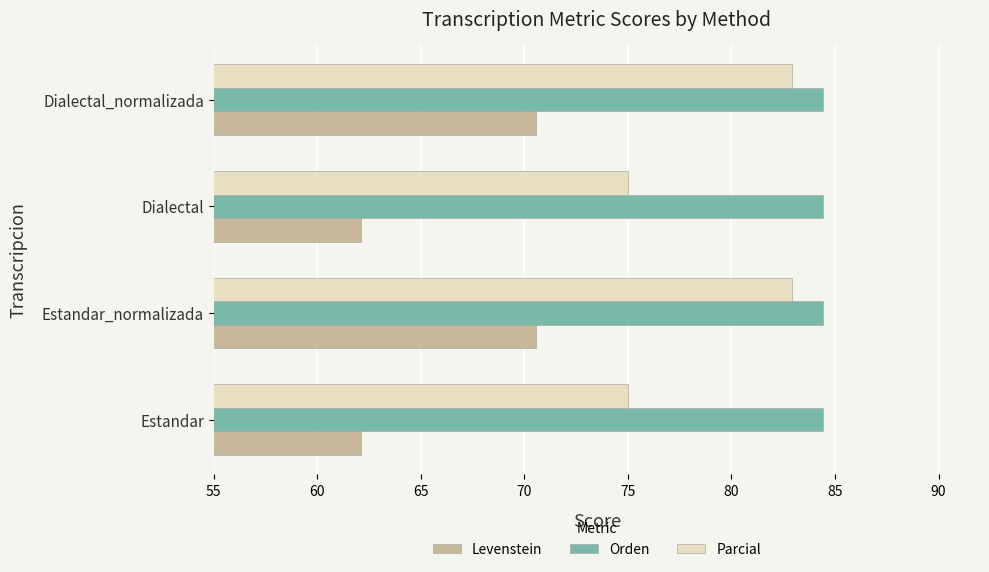

What is the greatest value displayed?

84.4